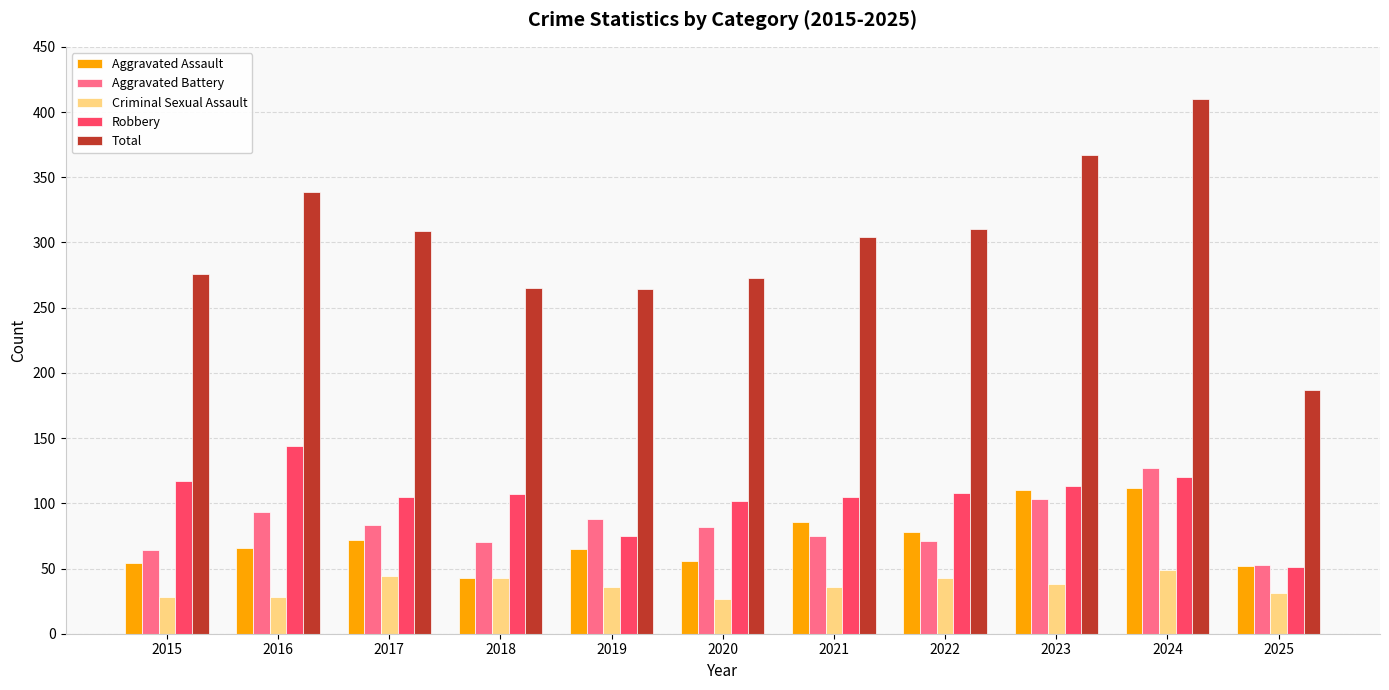

Which series has the largest range (max minus min)?

Total